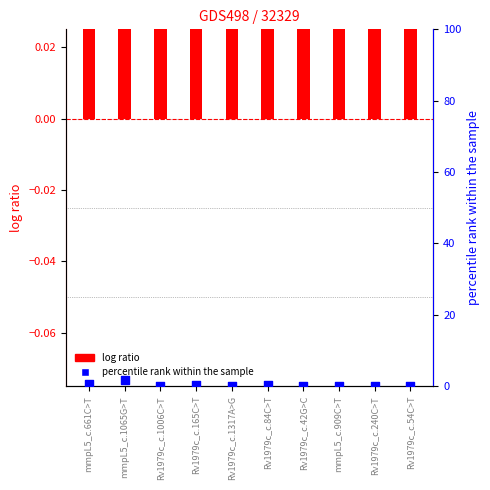

Which series has the widest spread of Y values?

percentile rank within the sample